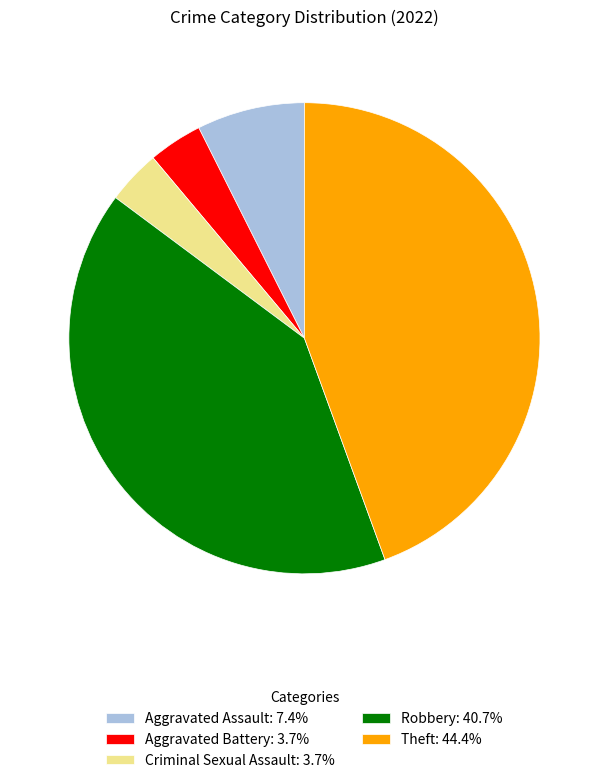

Count the number of slices in the pie.

5